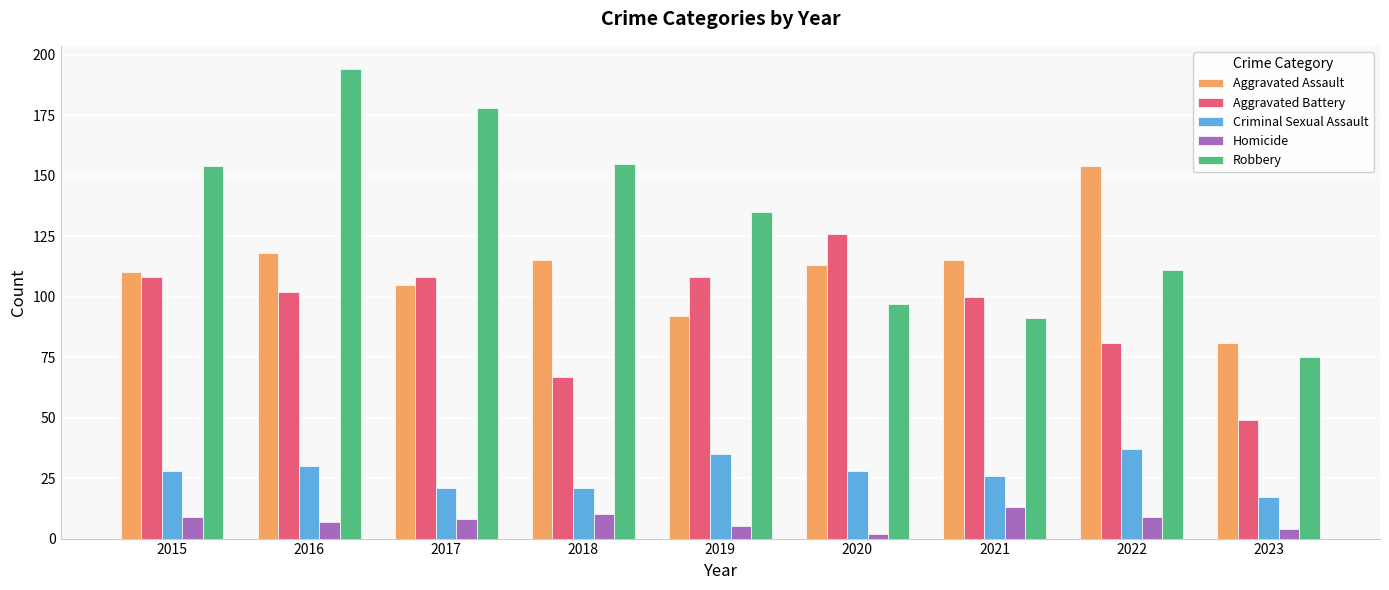

Which series has the largest range (max minus min)?

Robbery